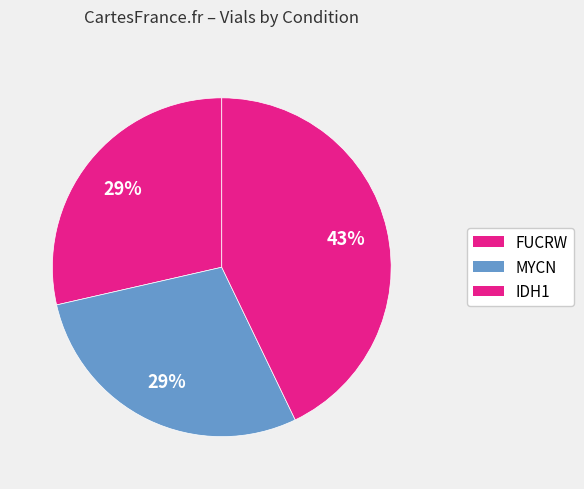

How many slices are in this pie chart?

3